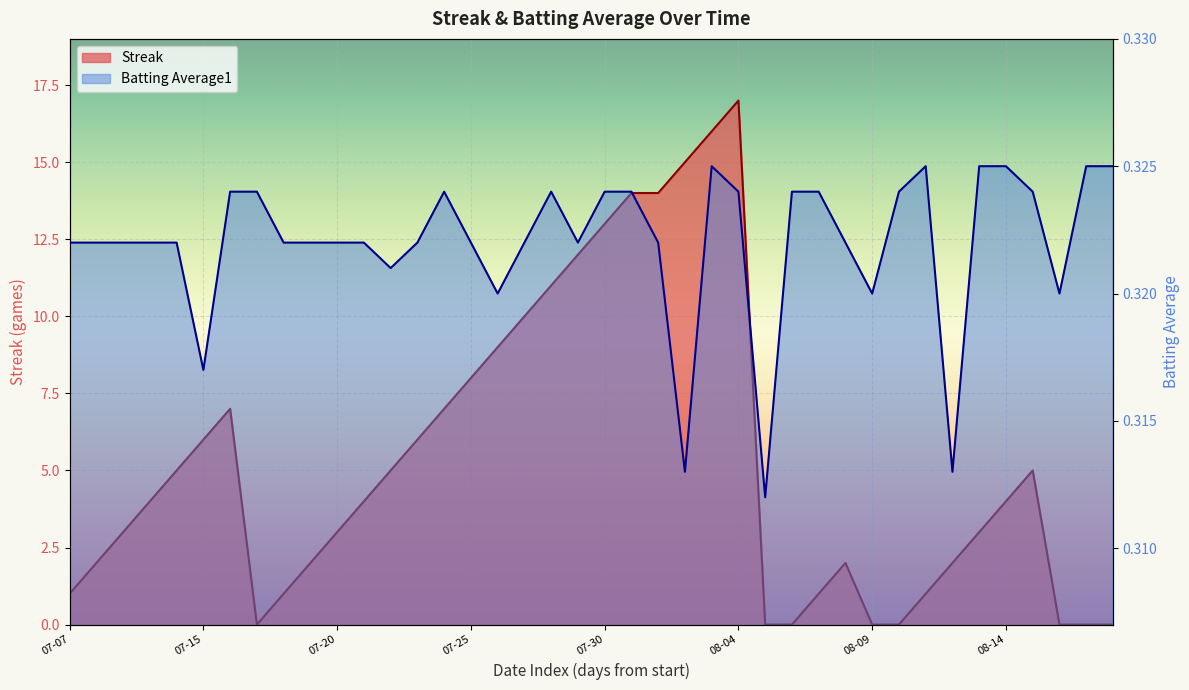

At which label does batting_avg reach its minimum?

26